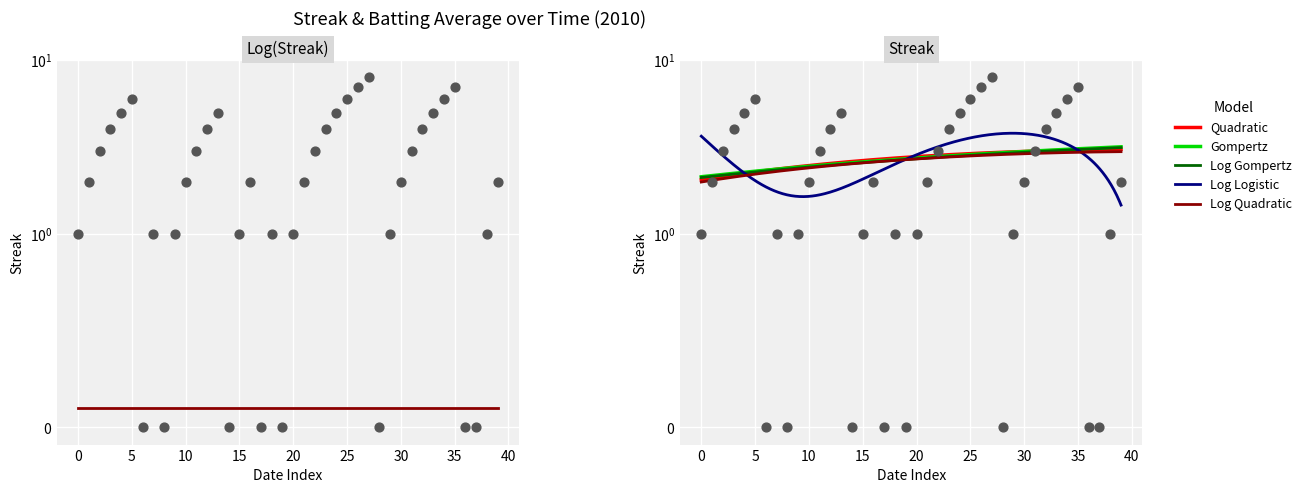

Between 33 and 36, which is larger?

33